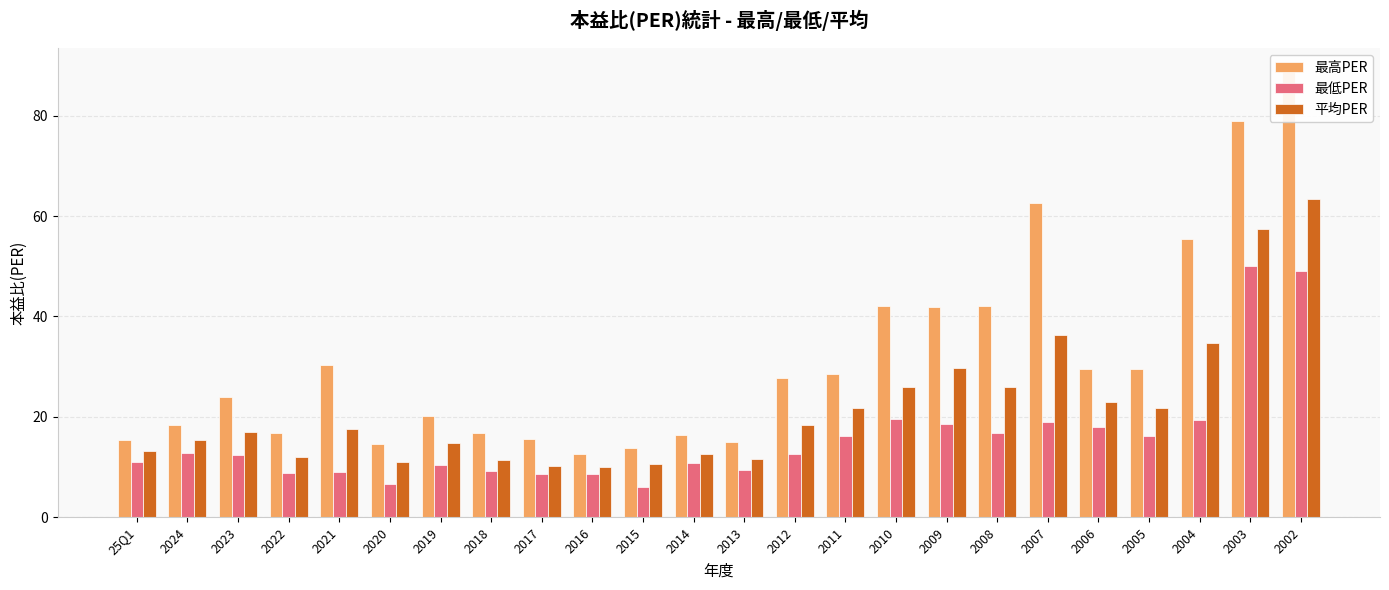

How many data points in 最高PER are less than 27?

12